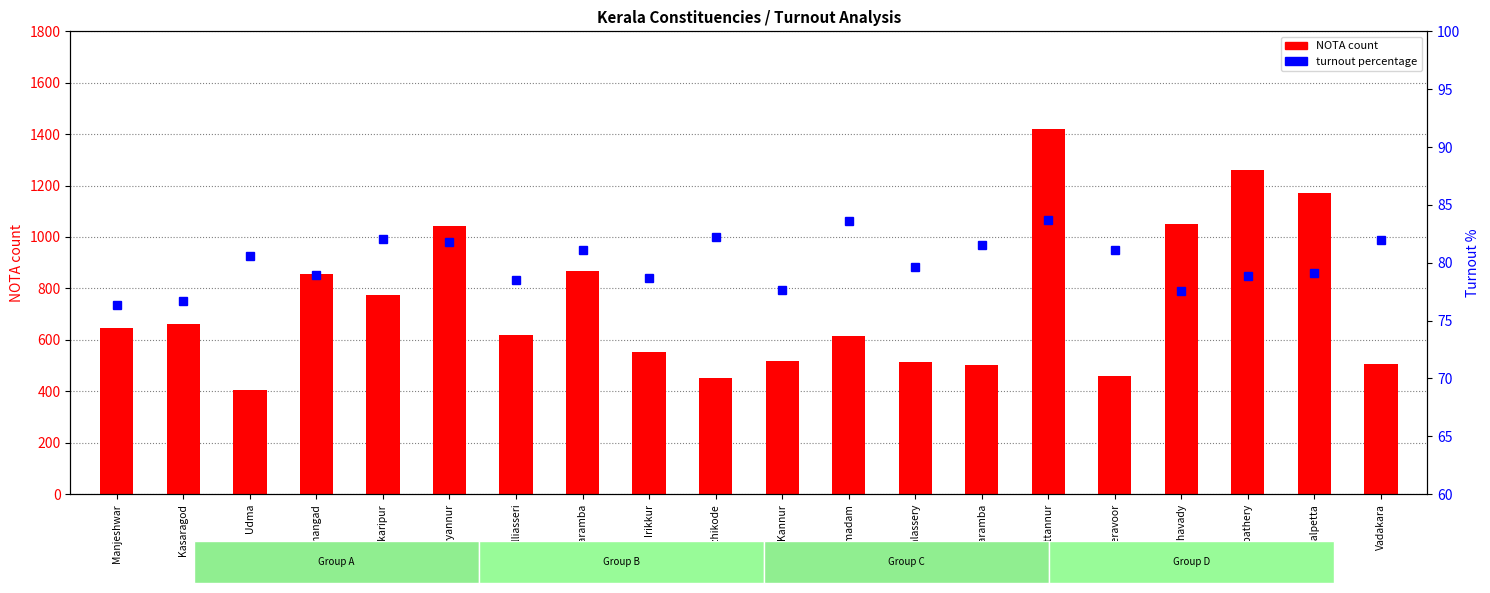

Is it true that percentile rank within the sample equals 108.2 at Mananthavady?

False